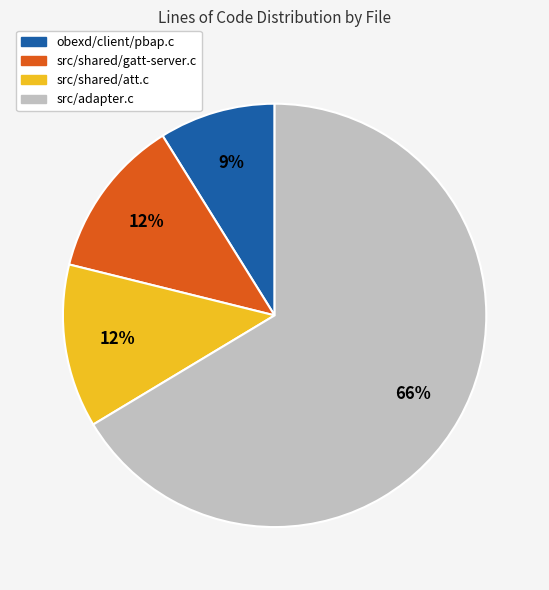

To the nearest percent, what is the difference between the obexd/client/pbap.c and src/shared/gatt-server.c slice percentages?

3%